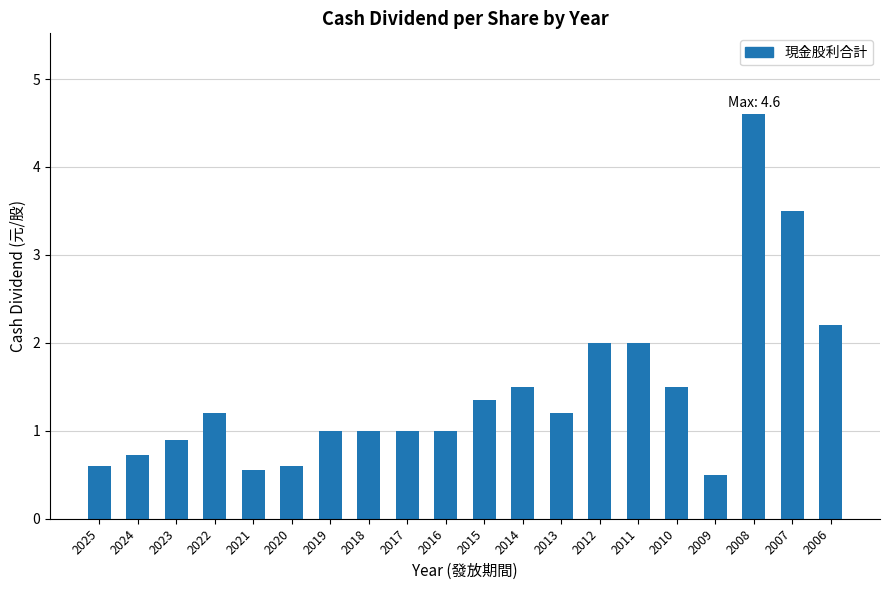

What value does the data have at 2013?

1.2